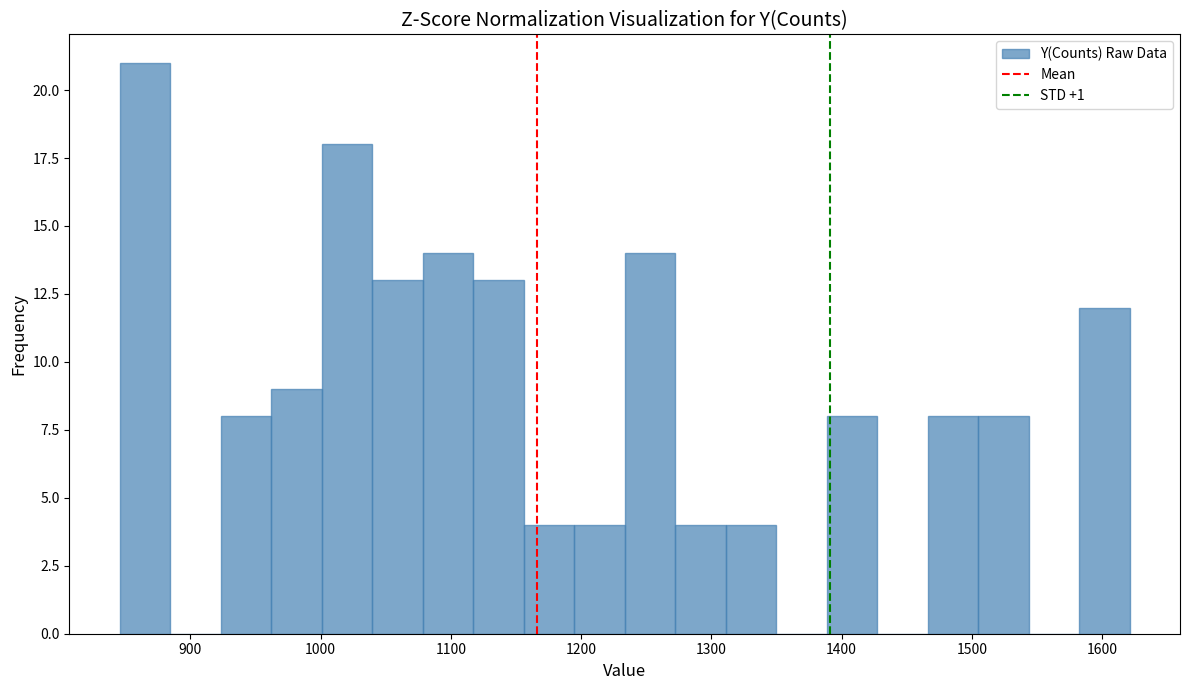

Around what value on the x-axis is the tallest bar? Give the approximate position of its centre, as read against the axis.

870